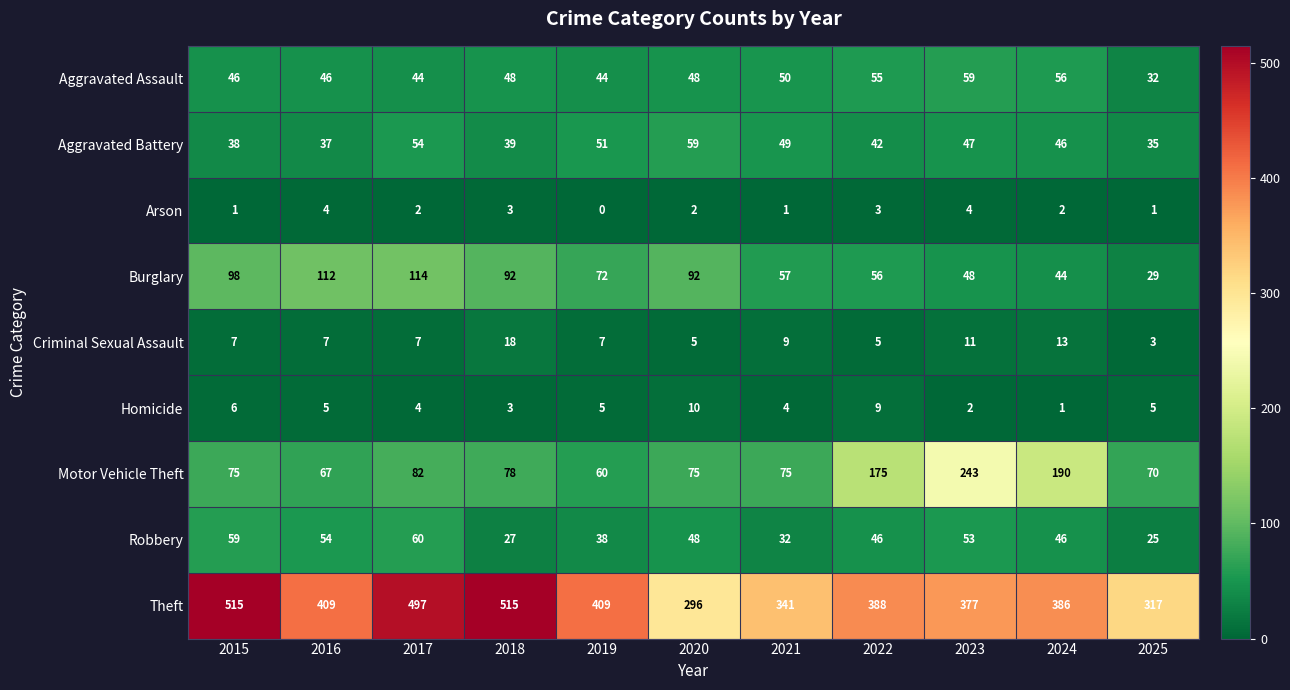

Which series has the largest total across all categories?

Theft